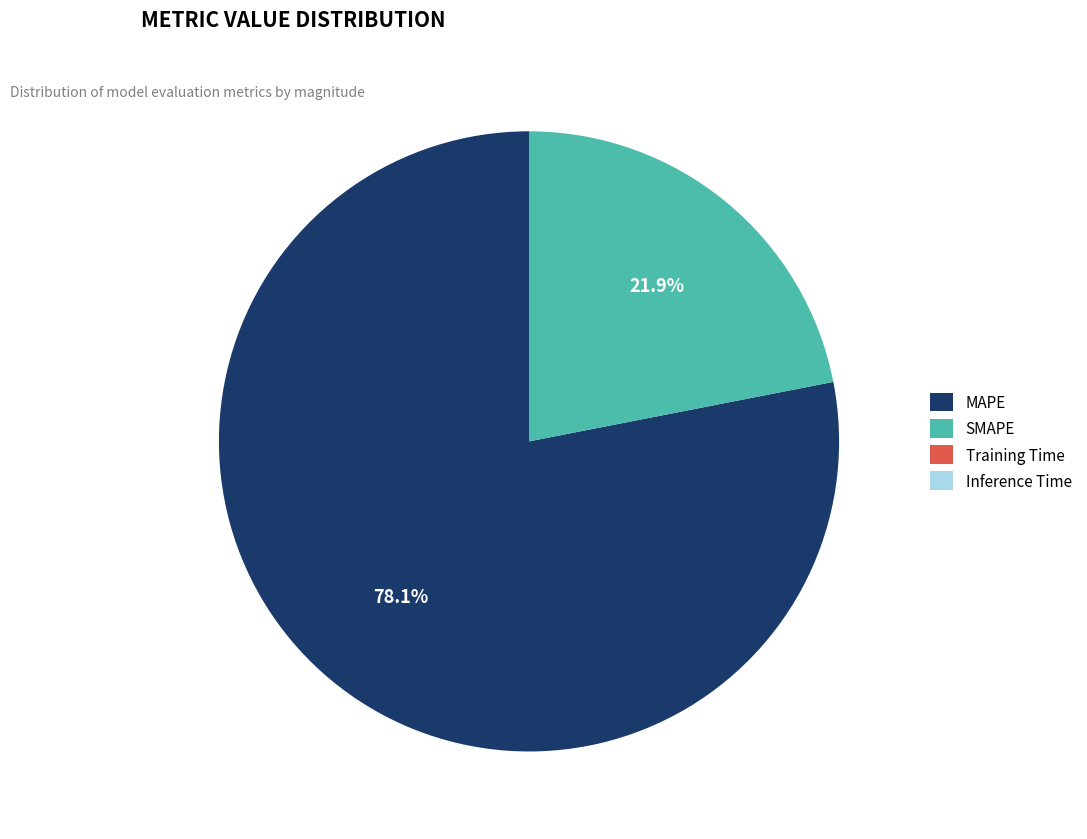

Approximately how many times larger is the value at MAPE compared to SMAPE?

3.6